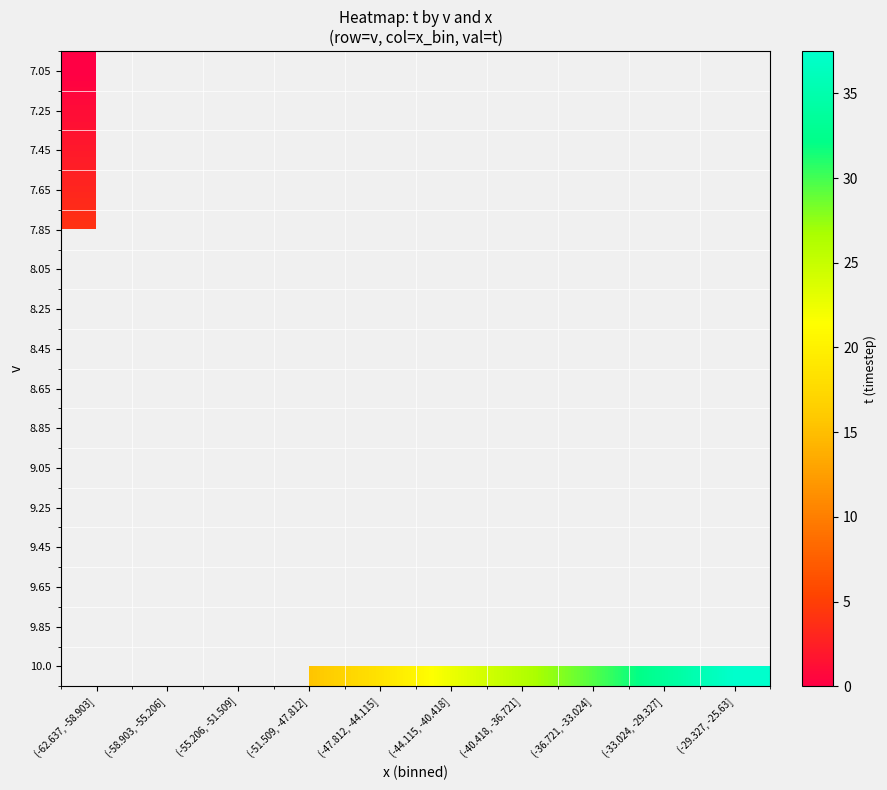

List the labels in order of 9.45 value, smallest first.

(-62.637, -58.903], (-58.903, -55.206], (-55.206, -51.509], (-51.509, -47.812], (-47.812, -44.115], (-44.115, -40.418], (-40.418, -36.721], (-36.721, -33.024], (-33.024, -29.327], (-29.327, -25.63]